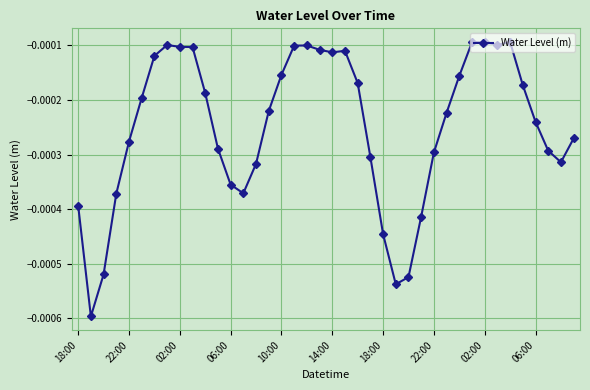

True or false: the data has more than 2 interior local peaks.

True